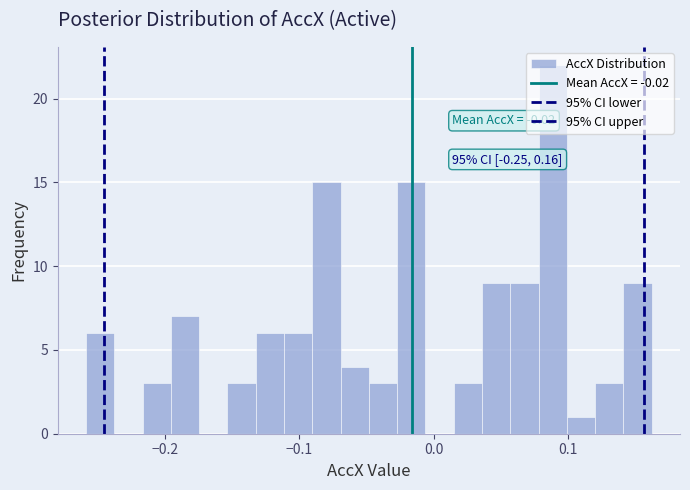

Around what value on the x-axis is the tallest bar? Give the approximate position of its centre, as read against the axis.

0.09